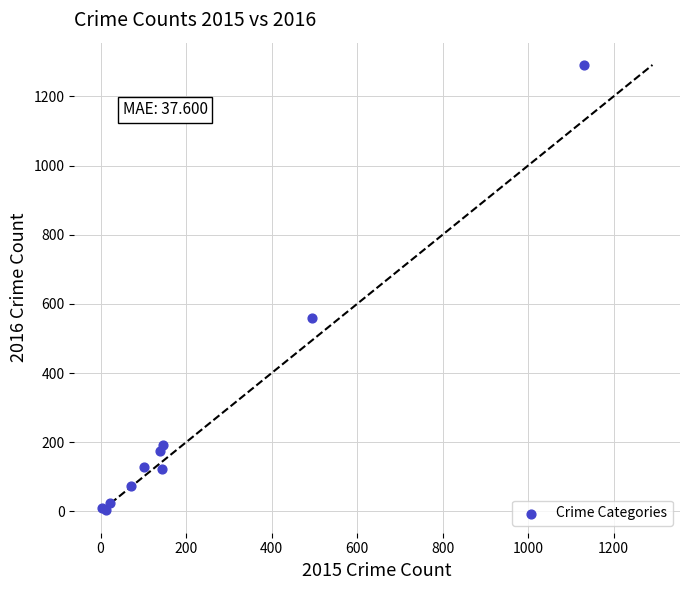

What Y value in the scatter plot is closest to 647?

559